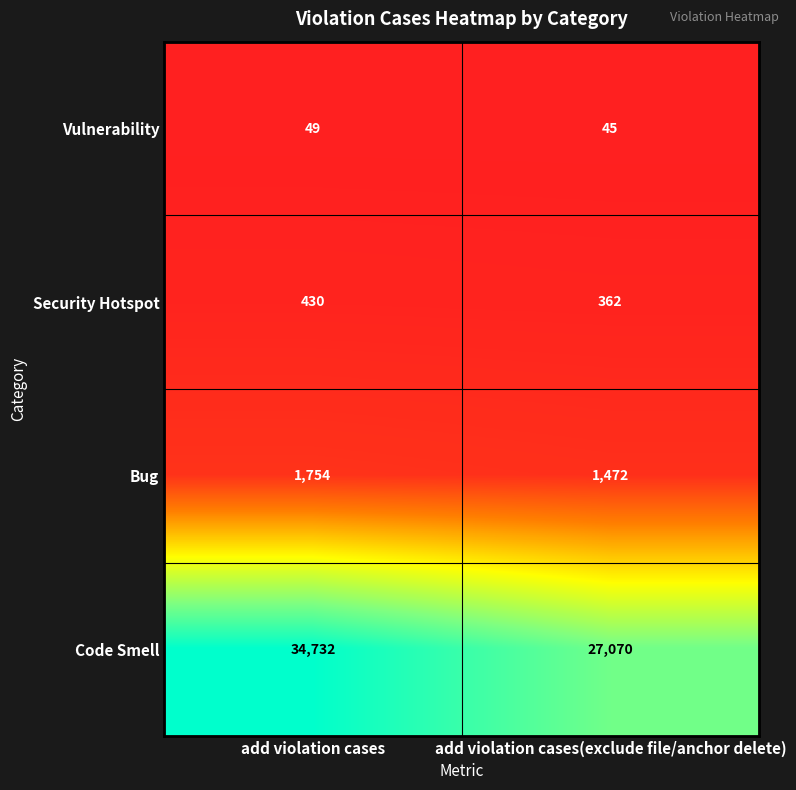

Which series has the largest total across all categories?

Code Smell